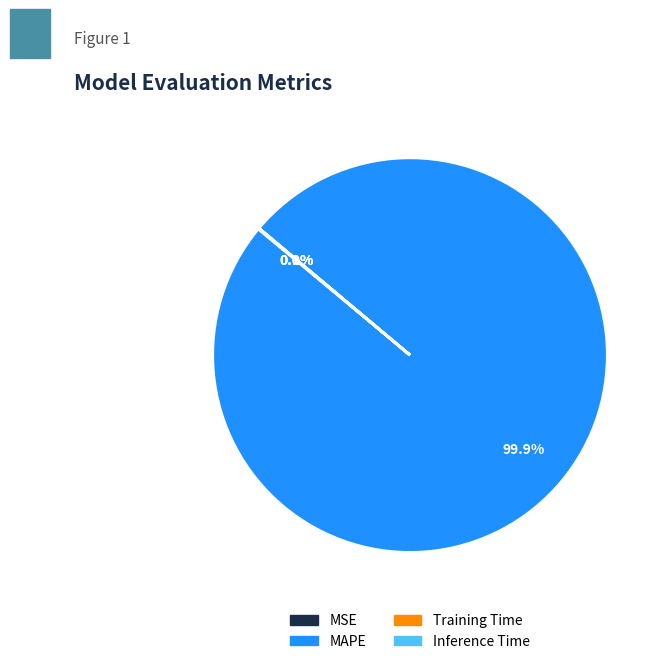

How much of the chart is everything except MAPE?

0.1%